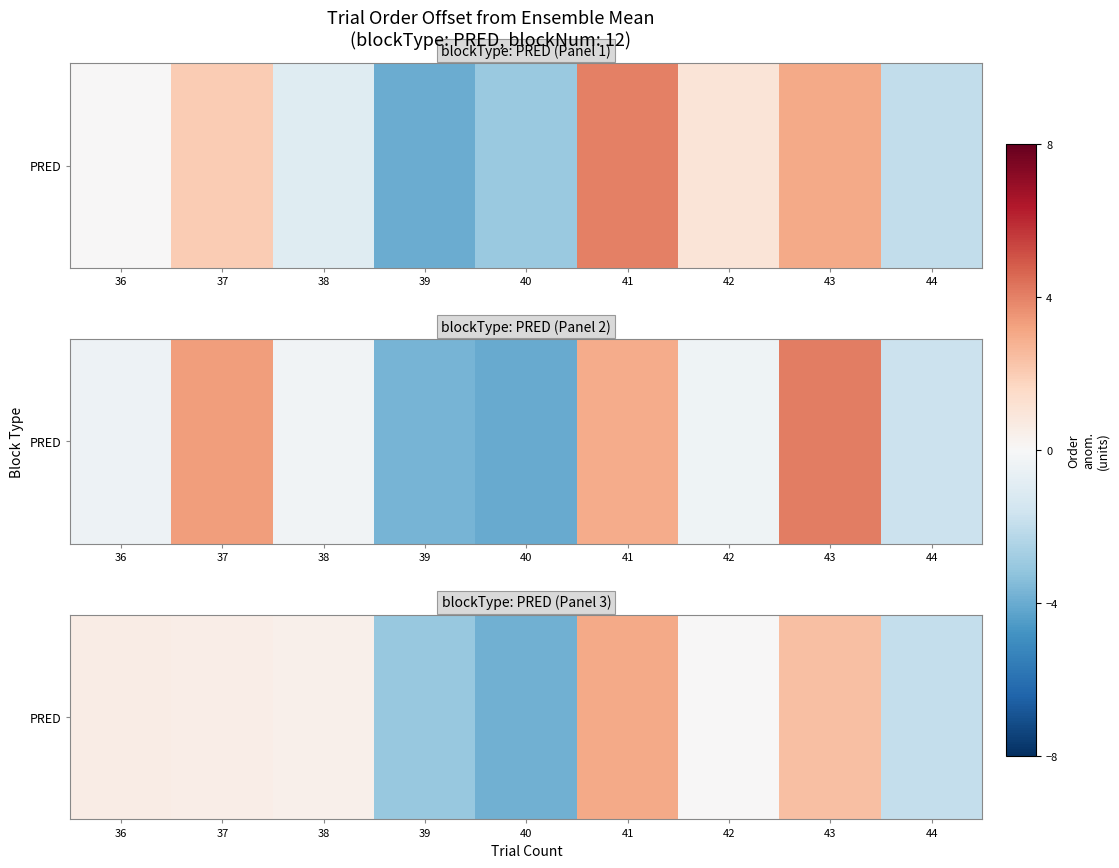

The value at 41 is 3.0. True or false?

True